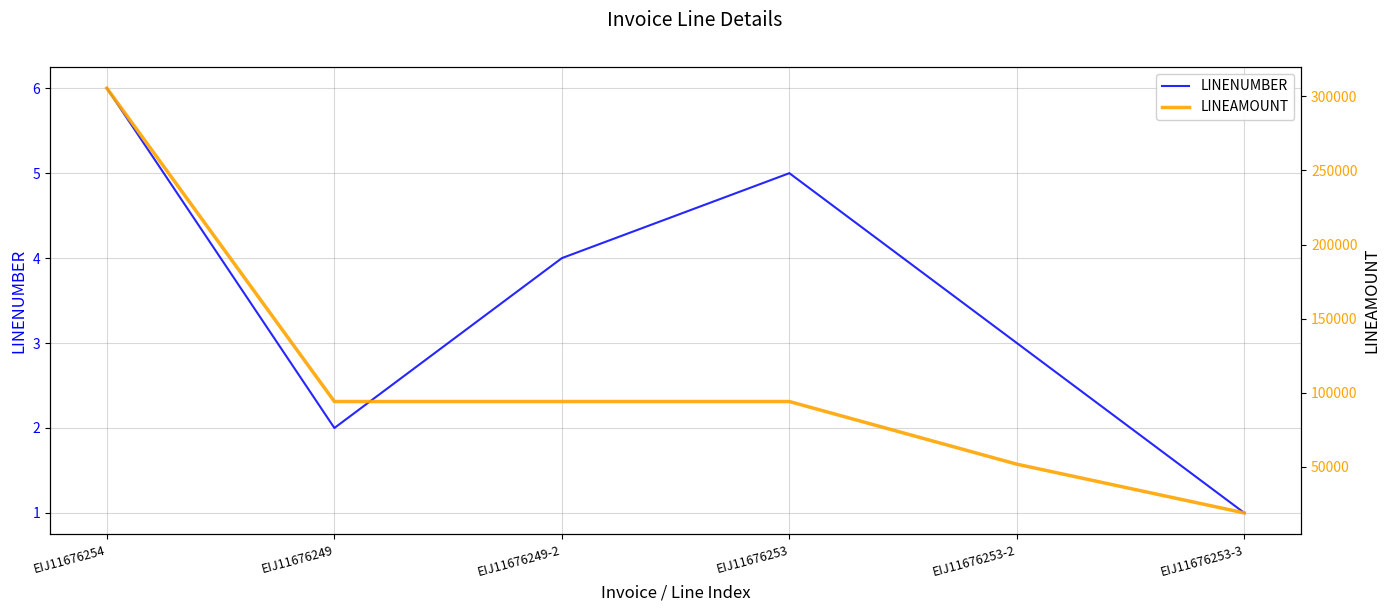

True or false: LINEAMOUNT and LINENUMBER cross at least once.

False